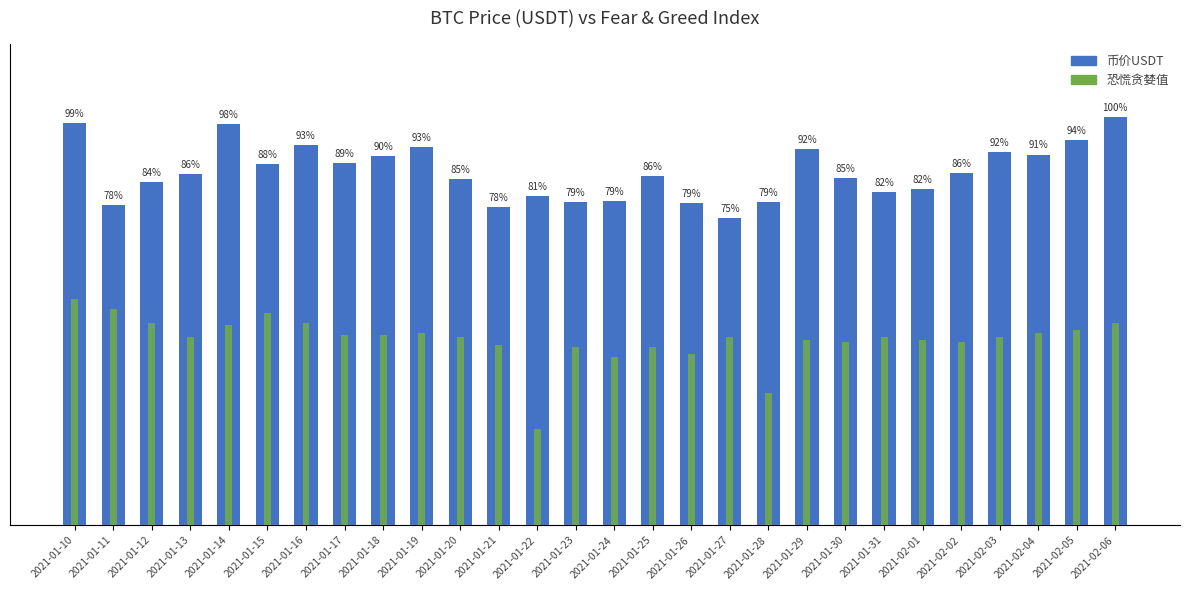

How many series are shown in this chart?

2